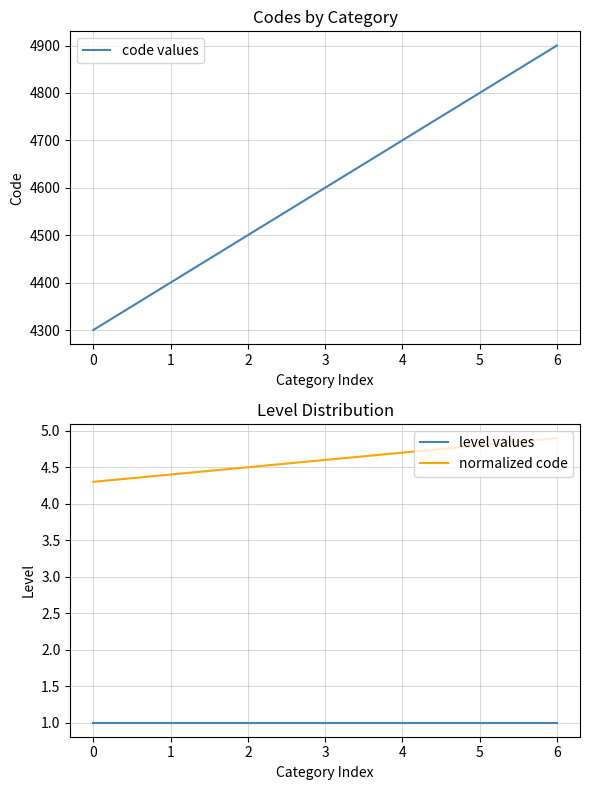

How many lines are shown in the chart?

3